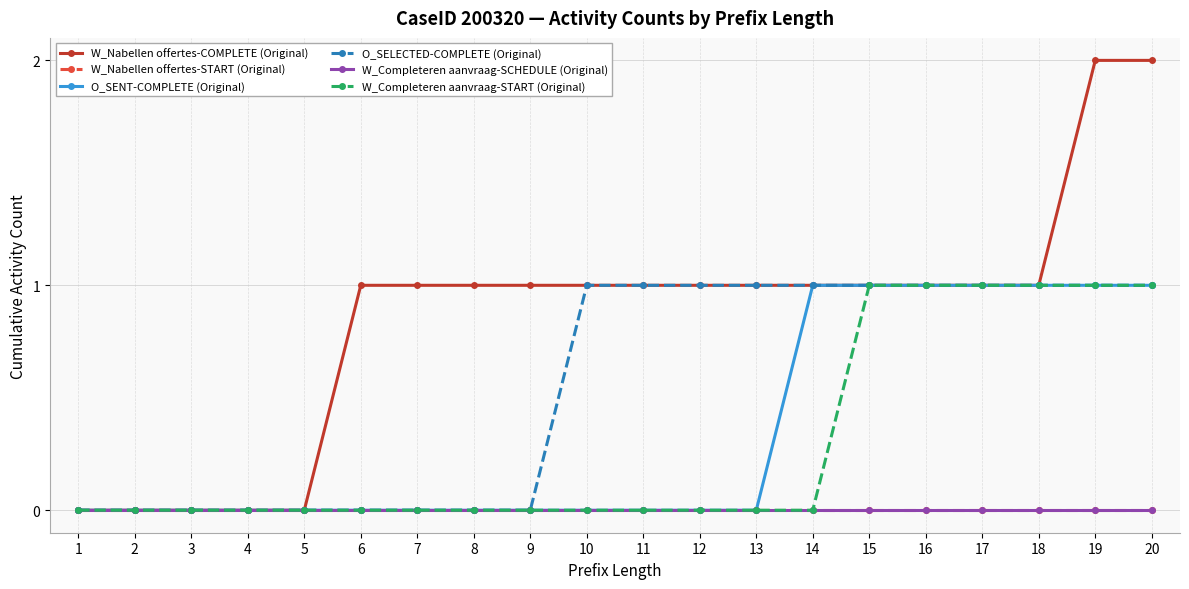

Is this an area chart (filled region under the line)?

No